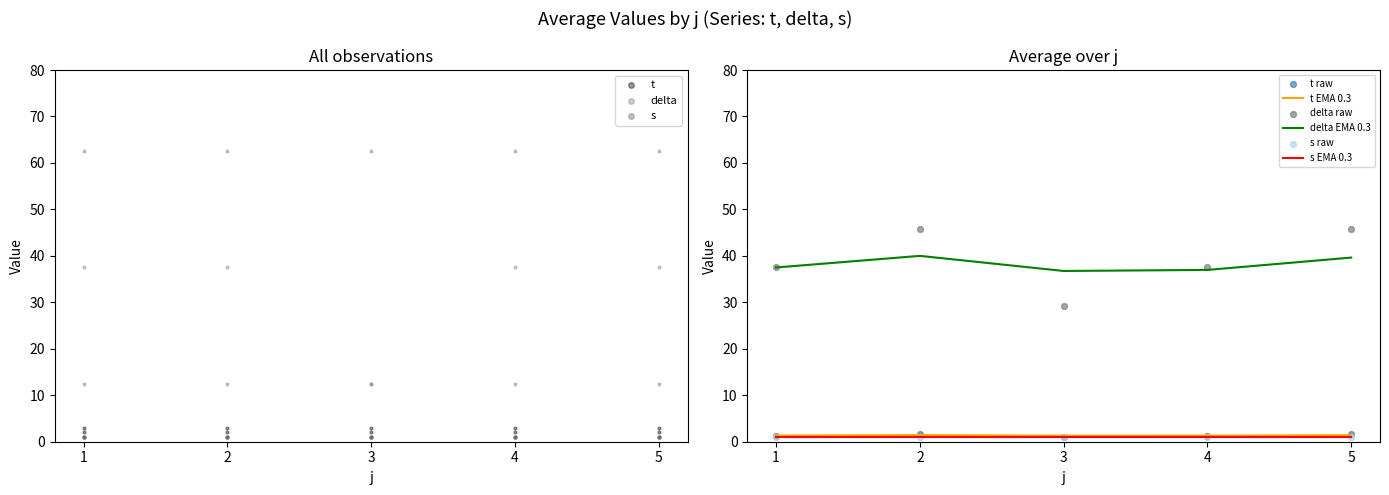

Which series contains the highest Y value?

delta